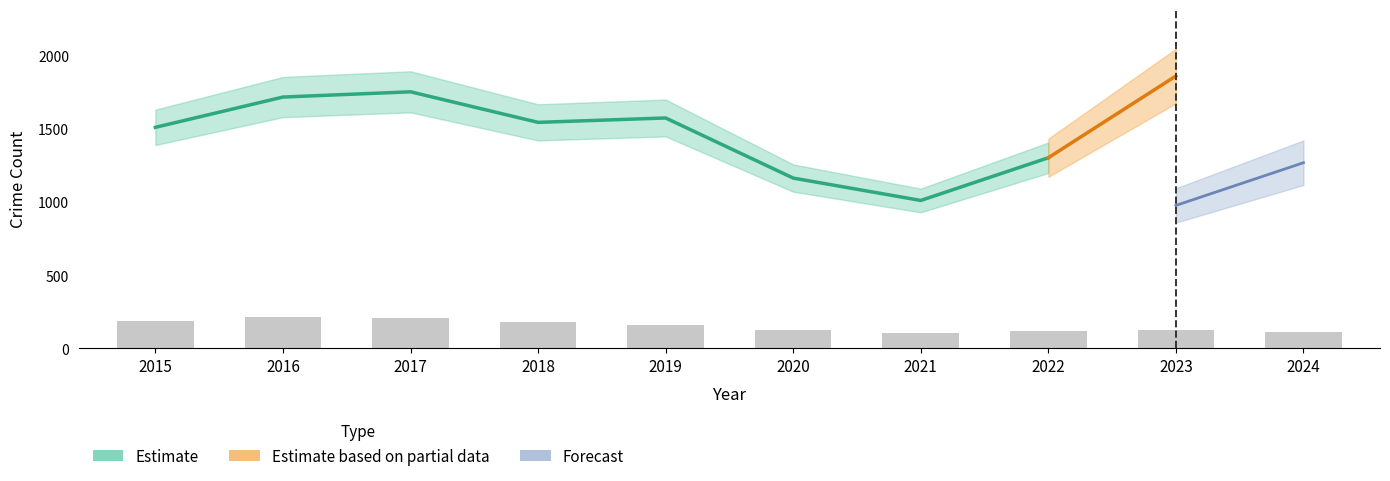

The value of Total at 2018 is 2747. True or false?

False